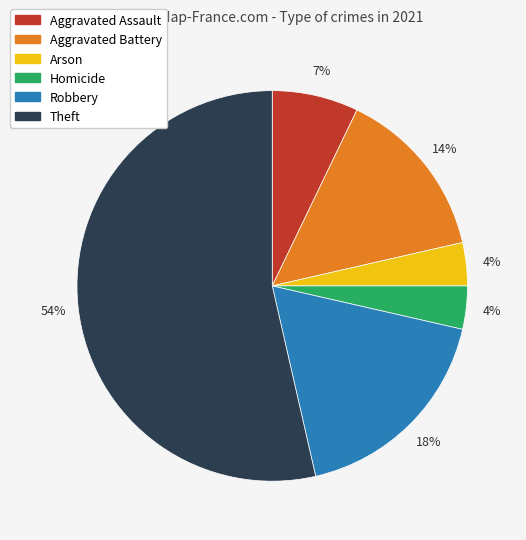

Is the sum of Theft and Aggravated Assault greater than half?

Yes